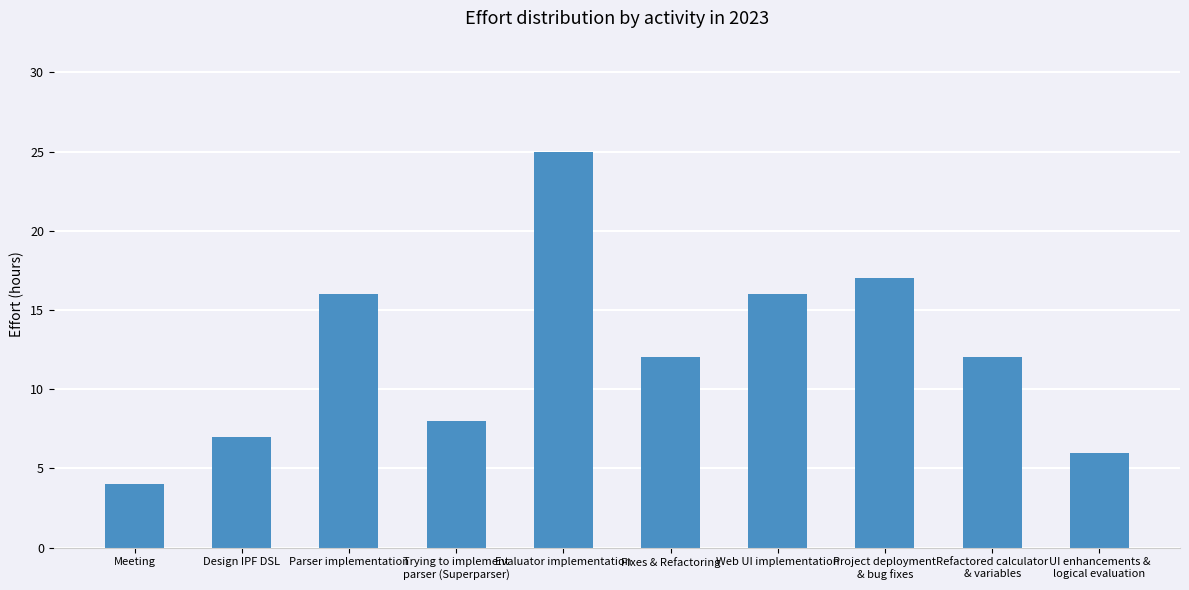

Are the bars horizontal?

No